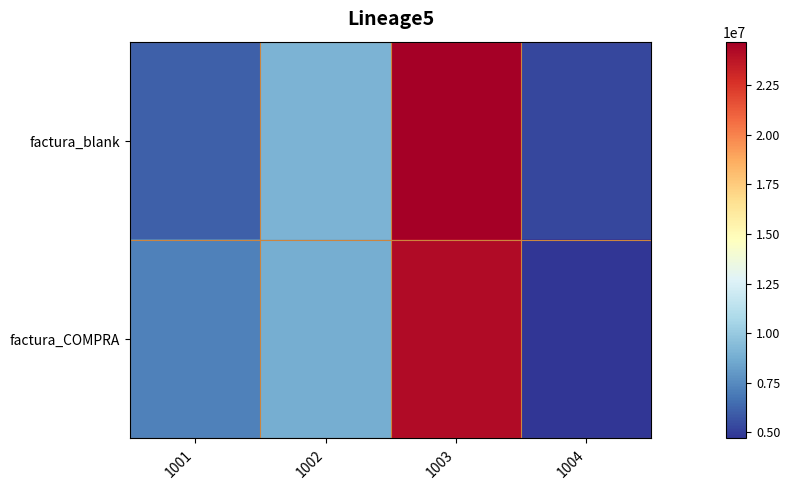

Rank the series by their average value, from highest to lowest.

factura_blank, factura_COMPRA